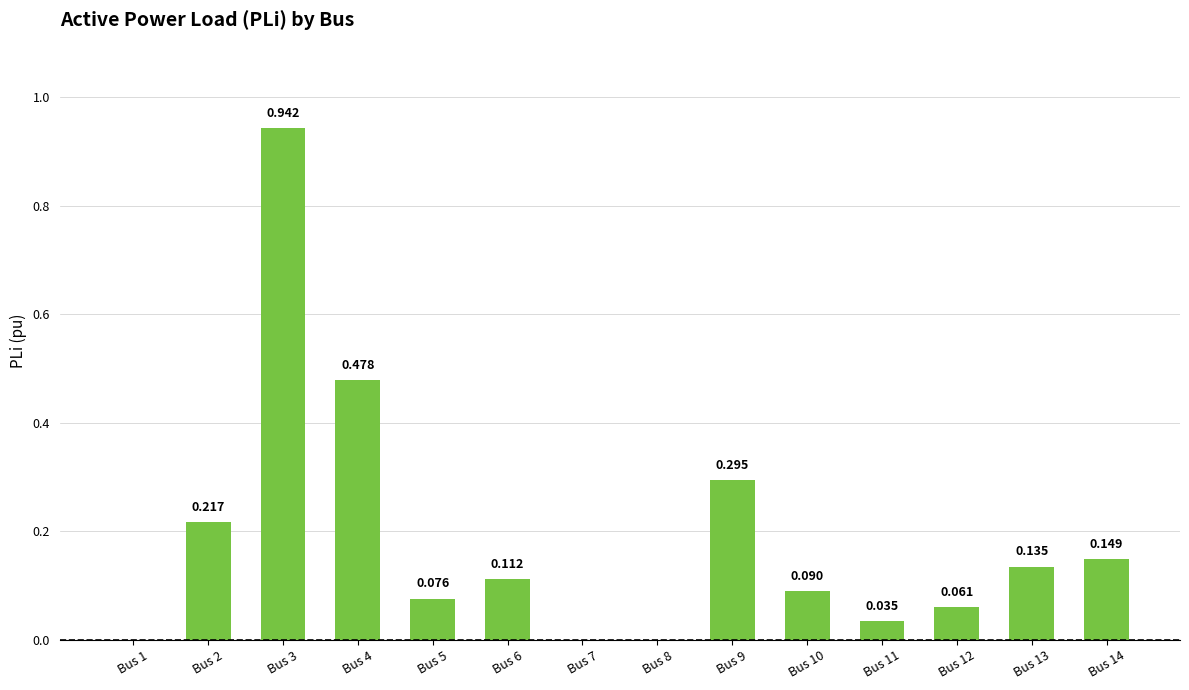

Reading left to right, list all the values displayed in this chart.

Bus 1=0.0	Bus 2=0.2	Bus 3=0.9	Bus 4=0.5	Bus 5=0.1	Bus 6=0.1	Bus 7=0.0	Bus 8=0.0	Bus 9=0.3	Bus 10=0.1	Bus 11=0.0	Bus 12=0.1	Bus 13=0.1	Bus 14=0.1